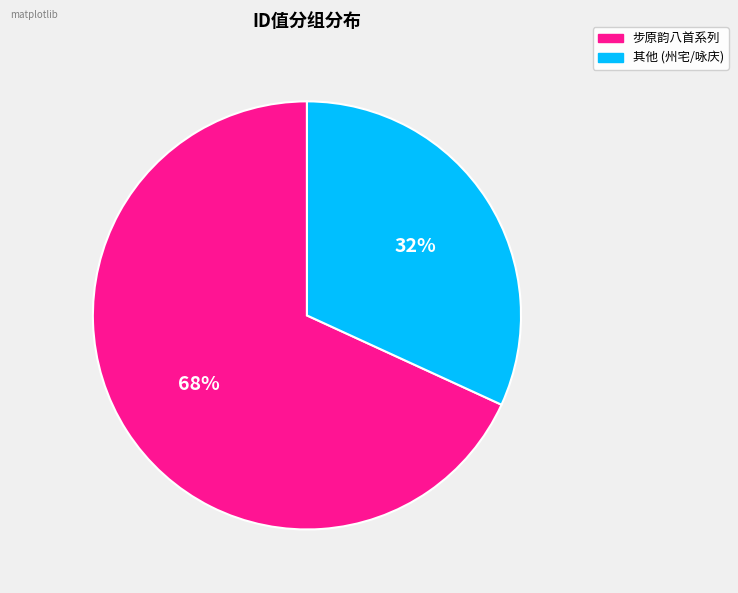

What percentage is the 步原韵八首系列 slice, to the nearest percent?

68%